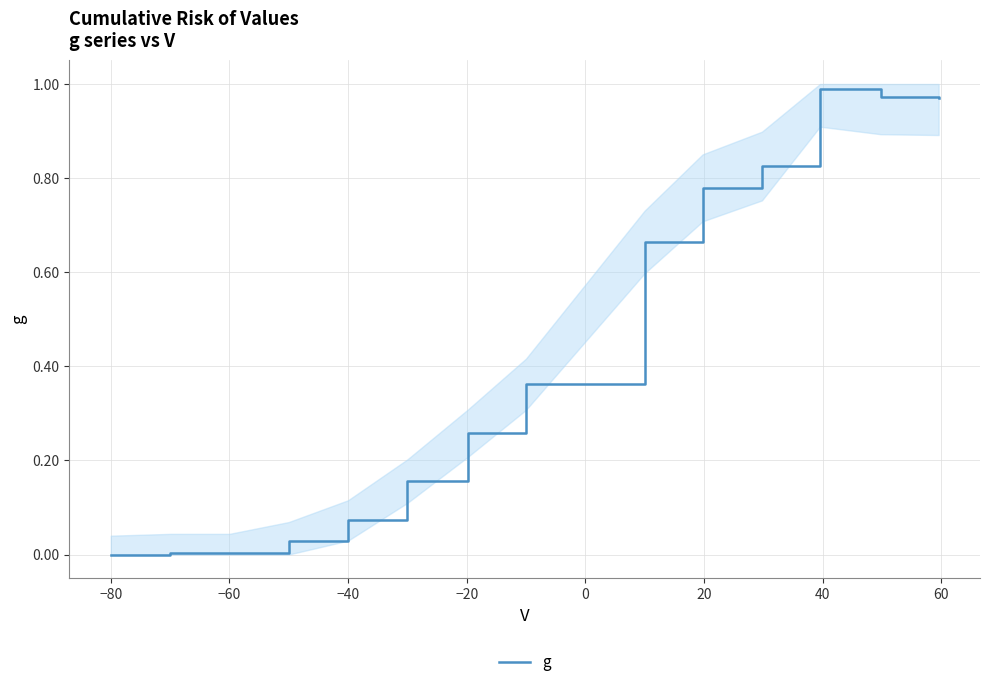

The value at 10 is 0.4. True or false?

False